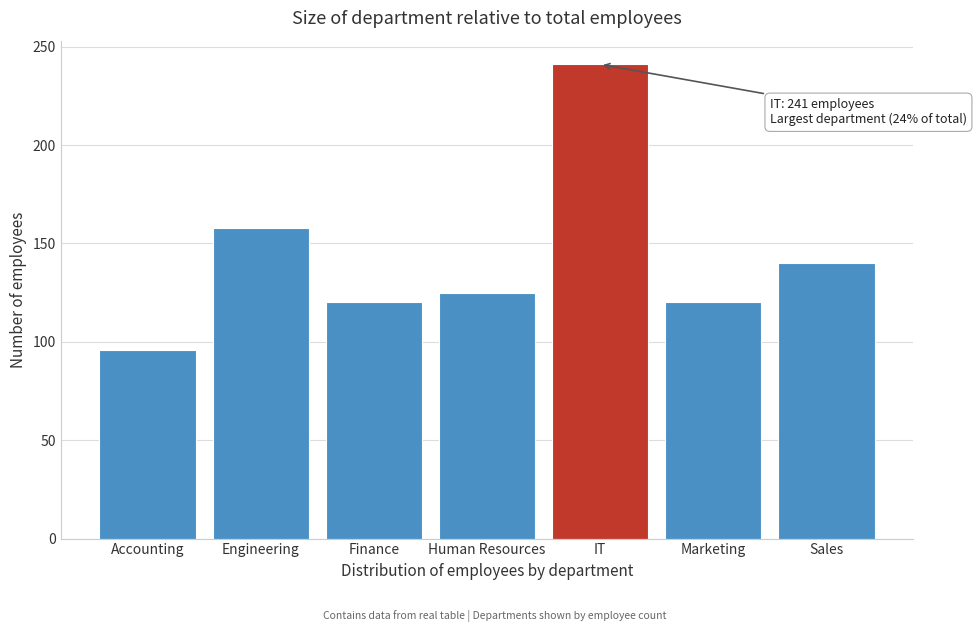

Reading left to right, list all the values displayed in this chart.

96	158	120	125	241	120	140